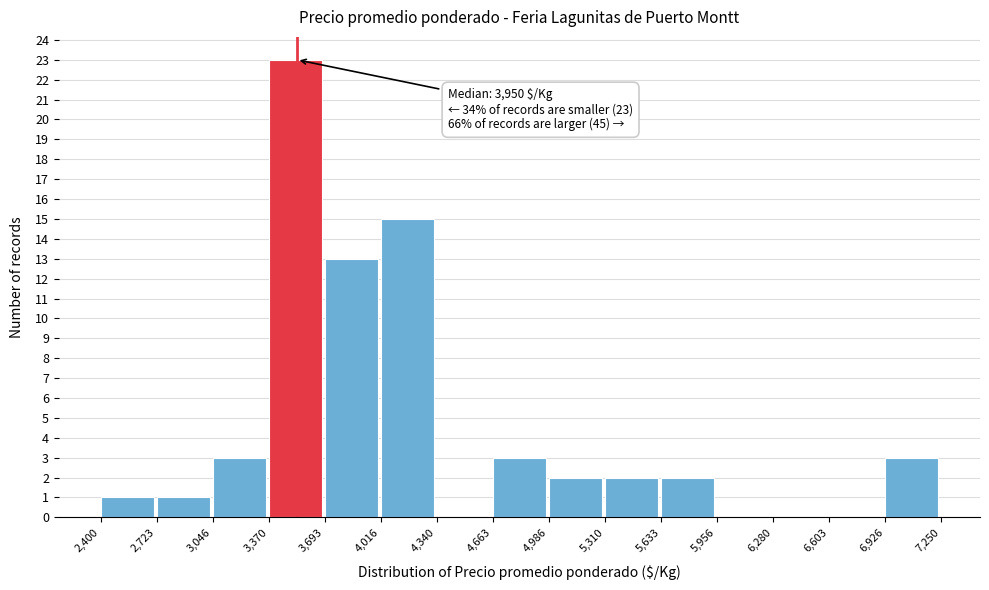

Which range on the x-axis has the tallest bar?

3,370 to 3,693